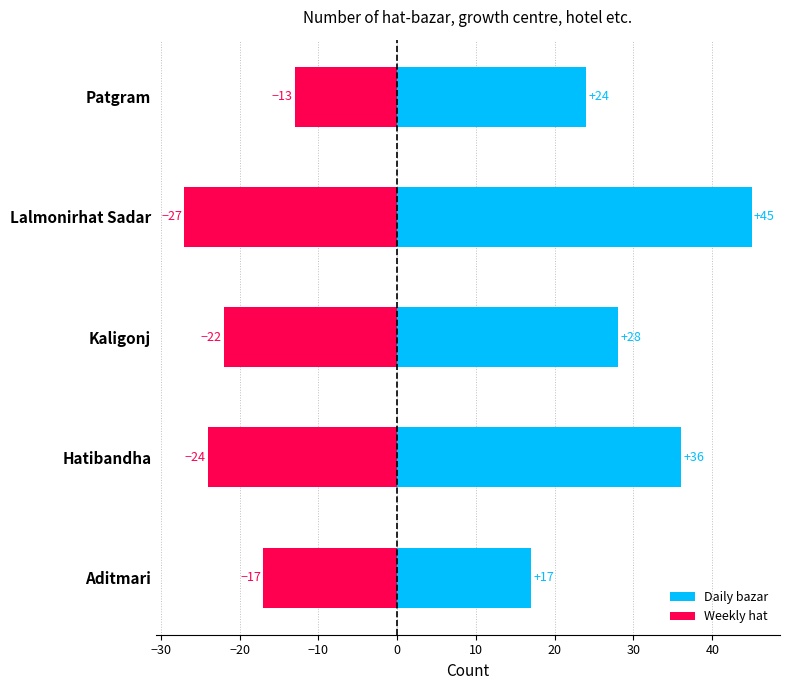

How many bars are there in each group?

2